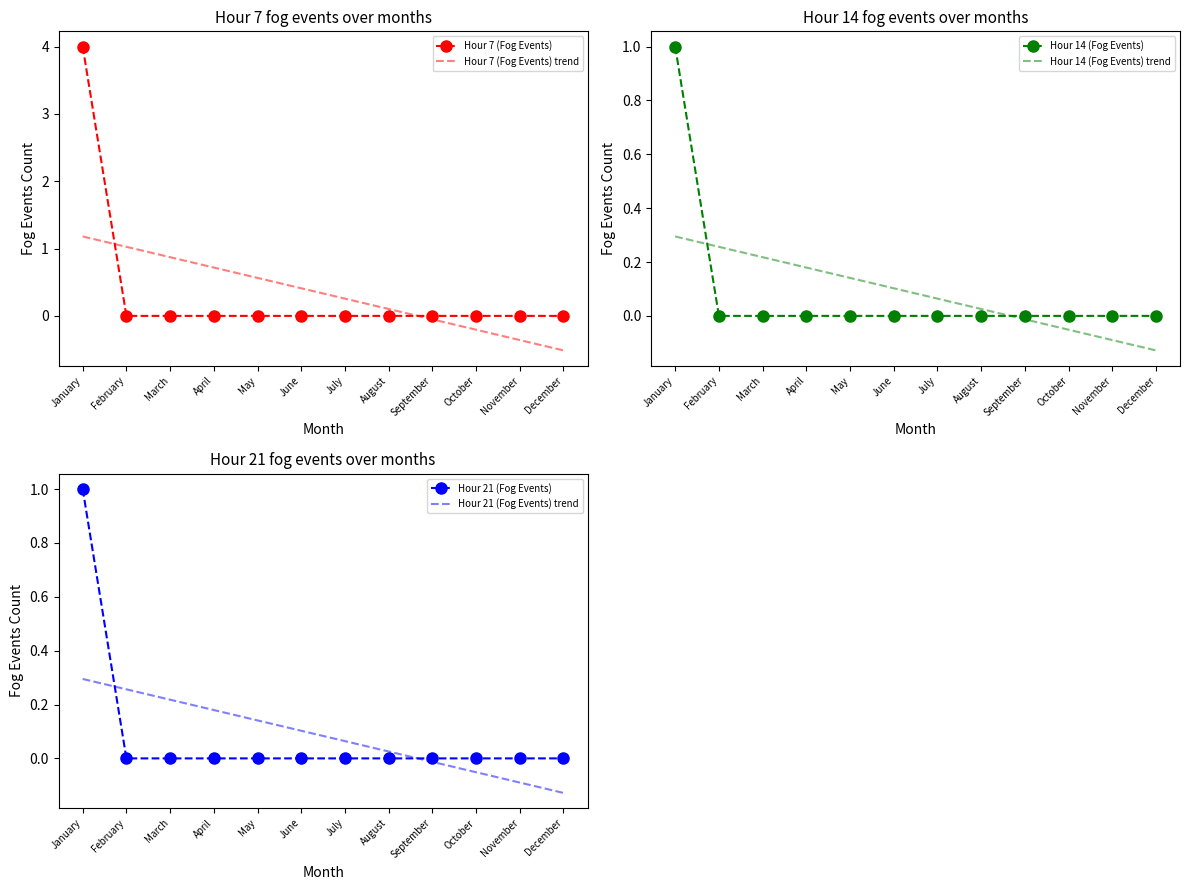

Rank the series by their maximum value, from highest to lowest.

Hour 7 (Fog Events), Hour 7 (Fog Events) trend, Hour 14 (Fog Events), Hour 21 (Fog Events), Hour 14 (Fog Events) trend, Hour 21 (Fog Events) trend